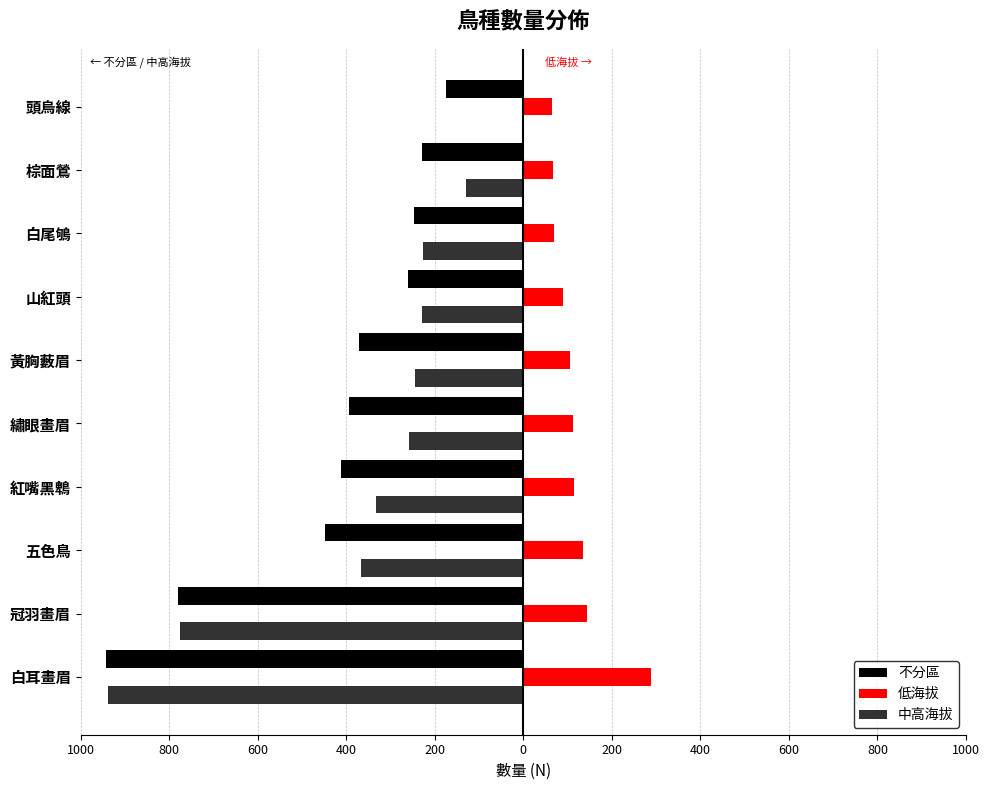

What are all the series names shown in the legend?

不分區, 低海拔, 中高海拔